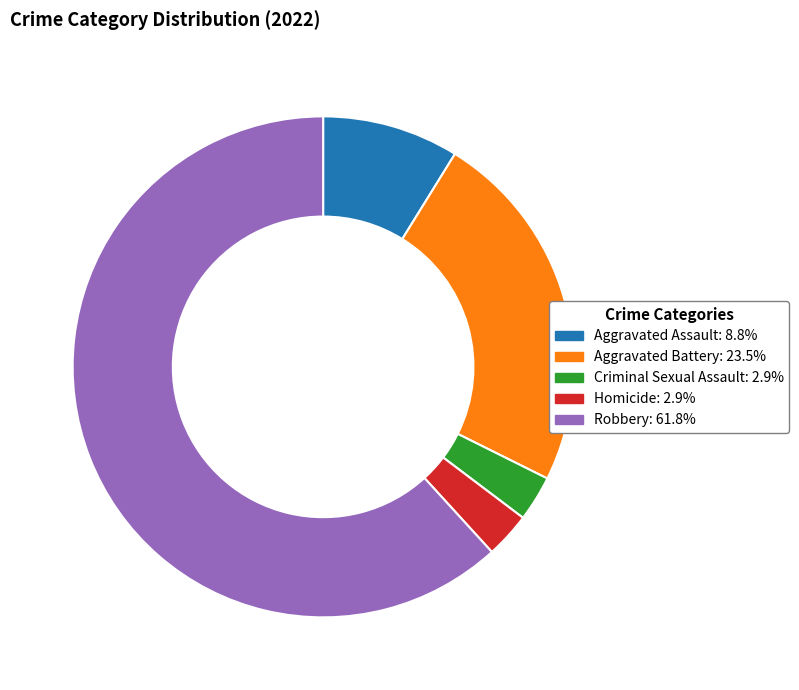

Do Homicide and Criminal Sexual Assault together represent more than half of the pie?

No